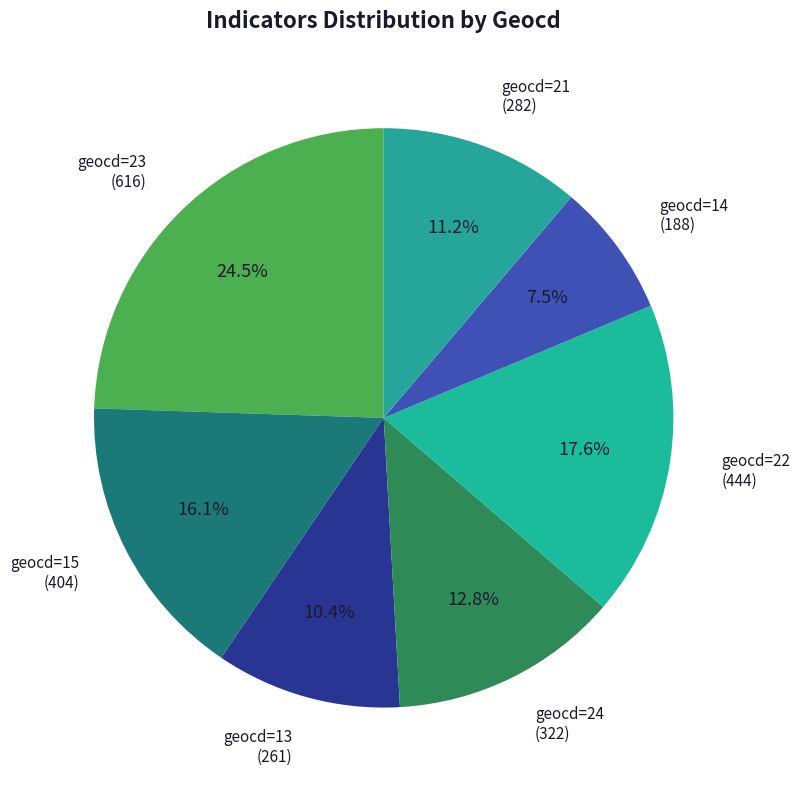

Count the number of slices in the pie.

7